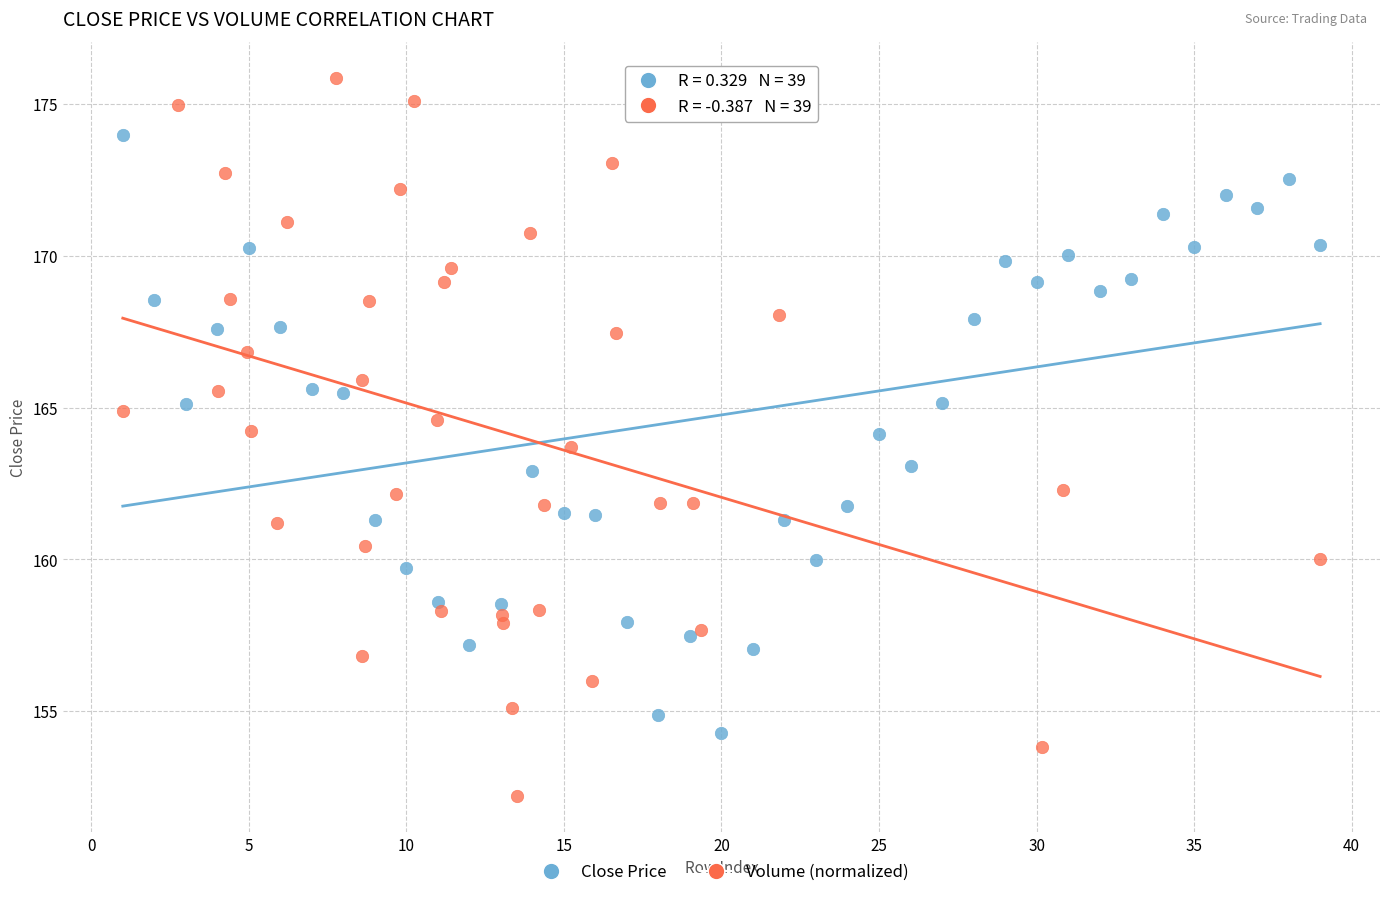

Which series reaches the maximum Y coordinate?

Volume (normalized)